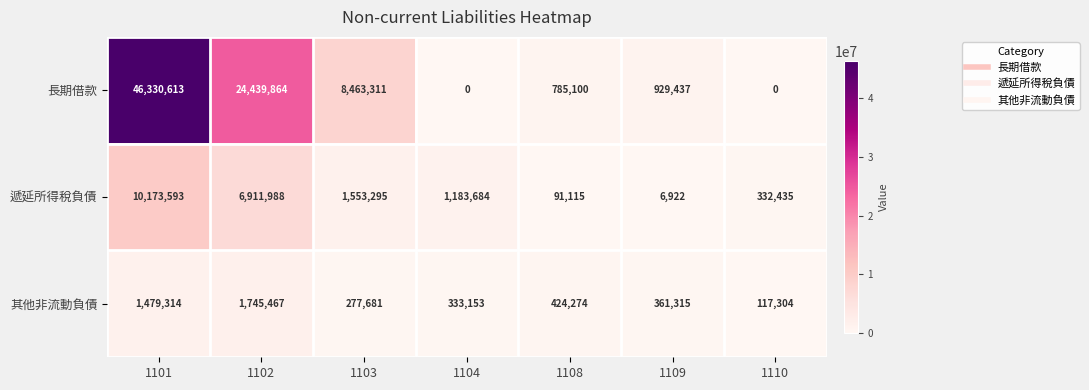

At which category does the chart reach its peak across all series?

1101